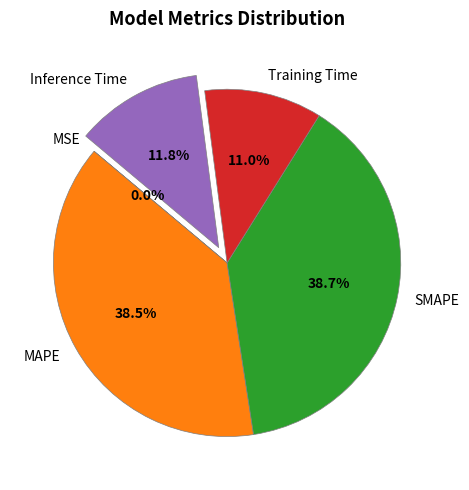

Which has a higher value, SMAPE or Inference Time?

SMAPE